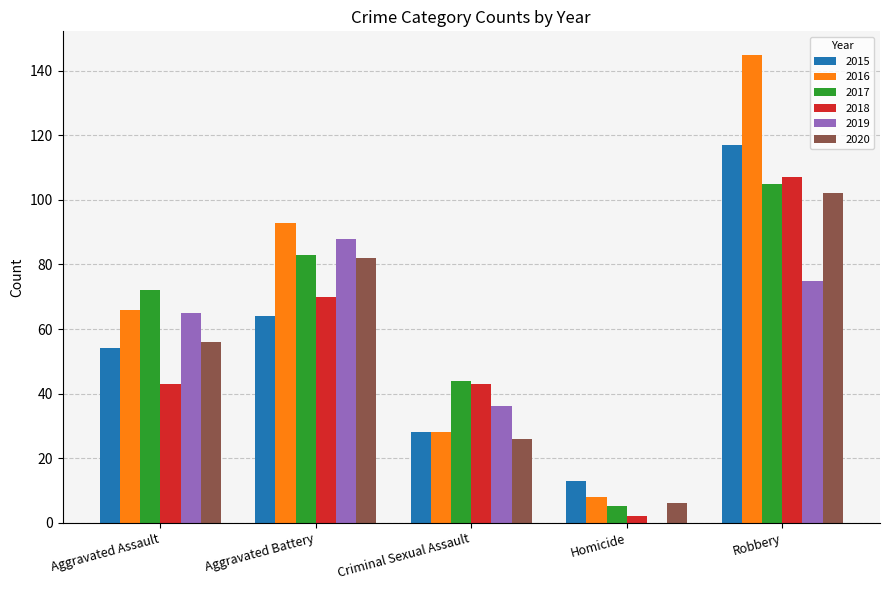

At which category is the sum across all series the highest?

Robbery